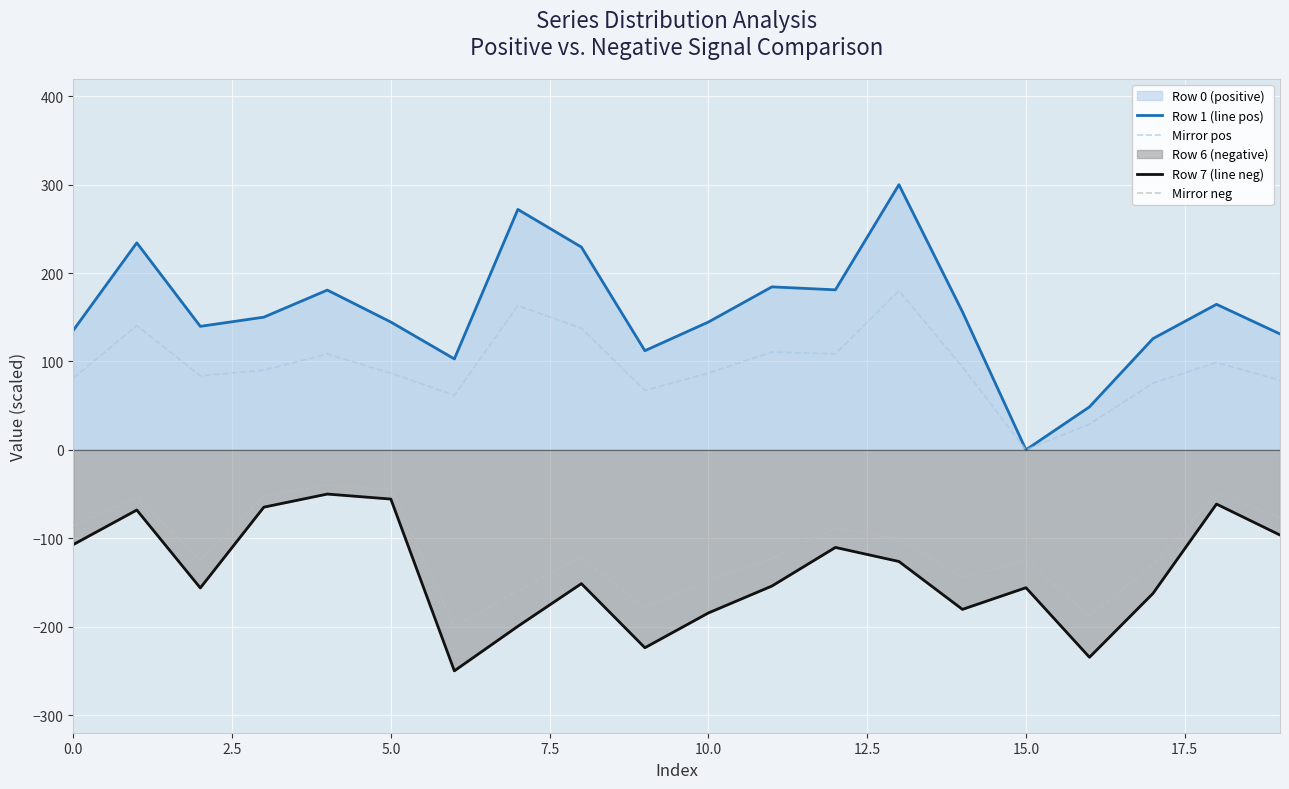

What is the highest value of the Mirror pos series?

180.0